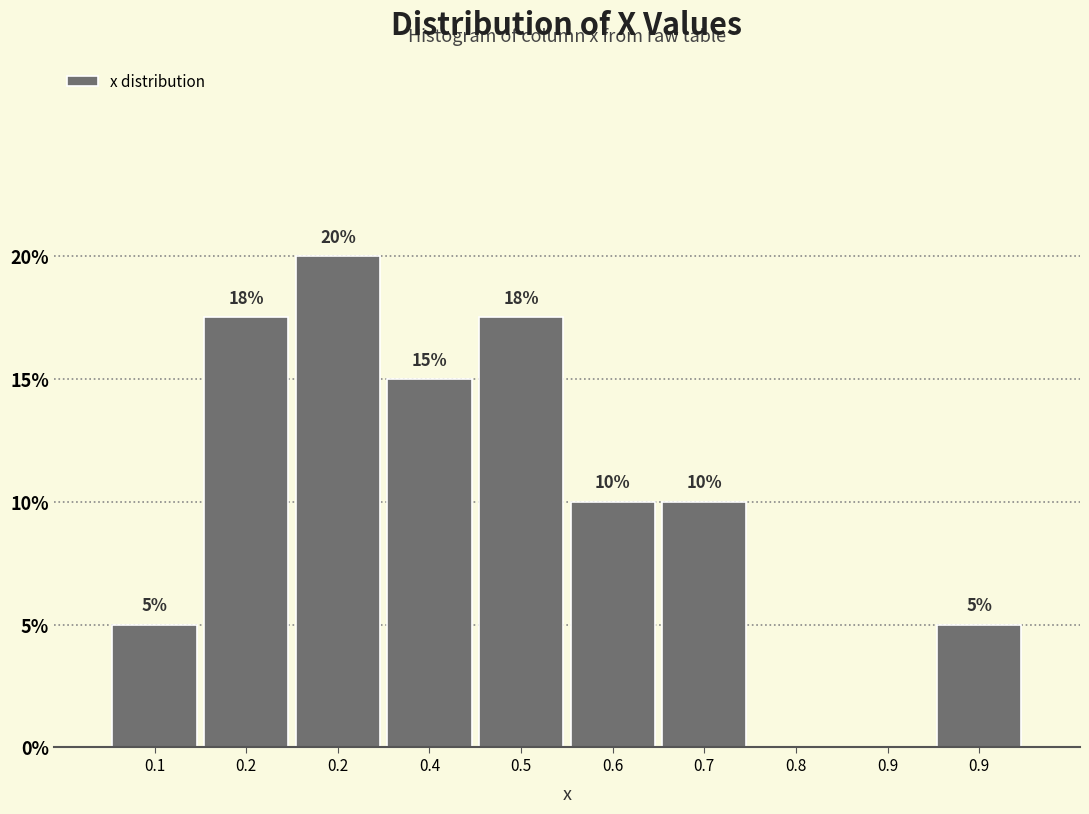

Count the number of categories in the chart.

10